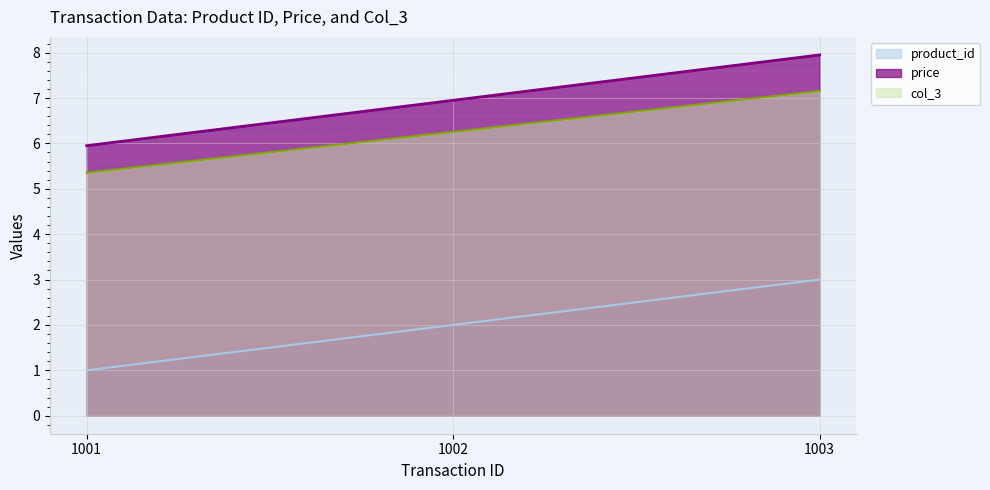

True or false: price has a value of 8.0 at 1003.

True